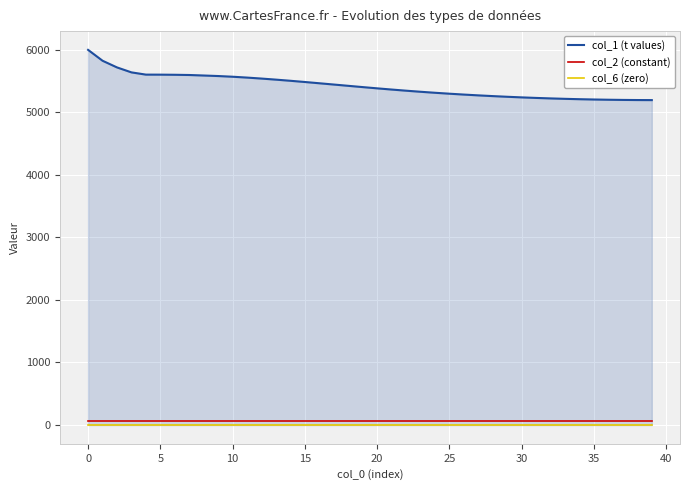

How many data points in col_1 (t values) are less than 5401?

20